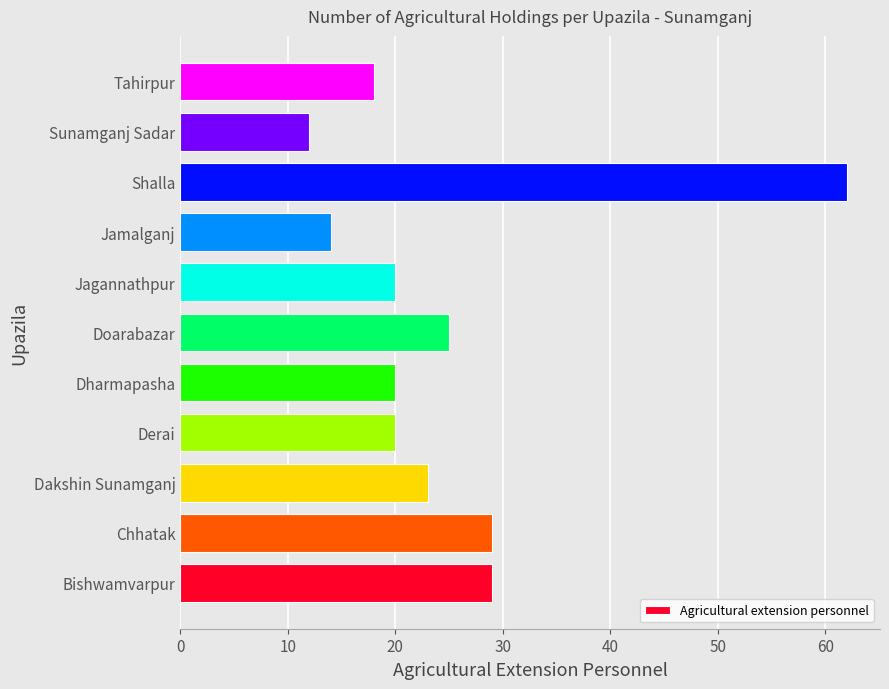

The chart shows a value of 9 at Dakshin Sunamganj. True or false?

False